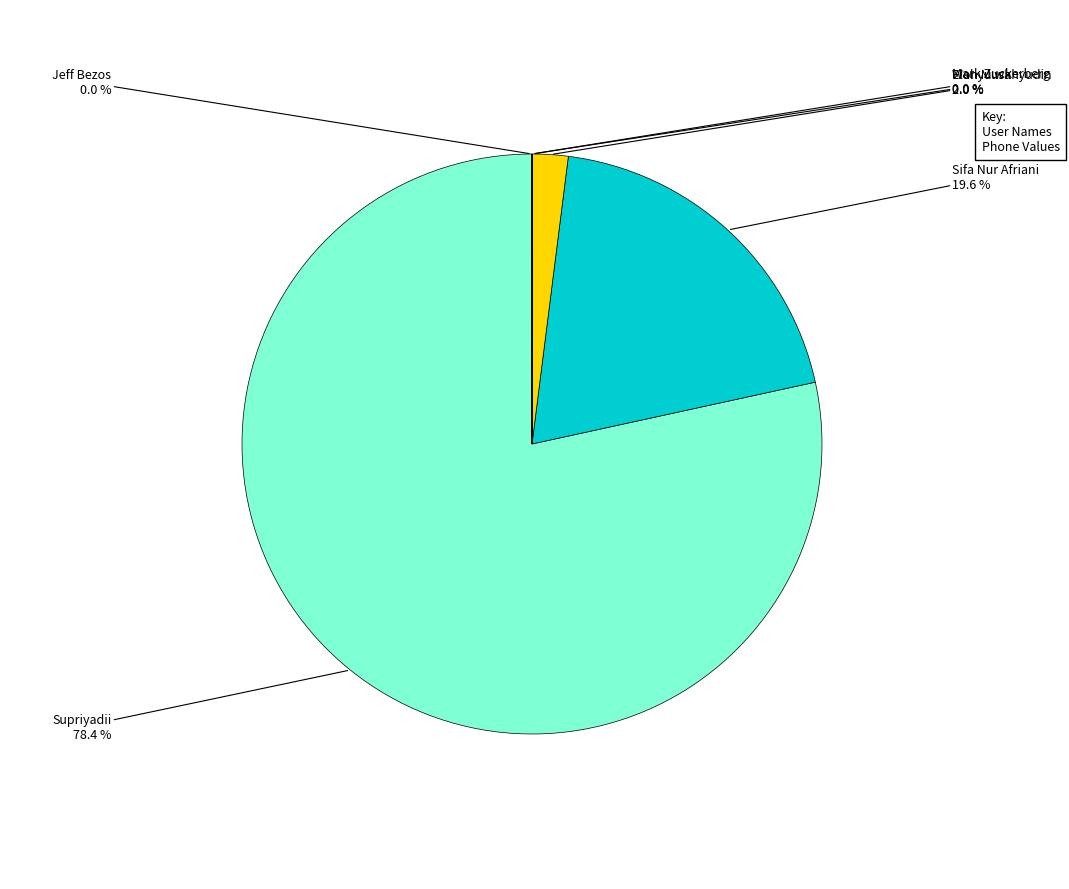

Which category has the biggest portion of the pie?

Supriyadii